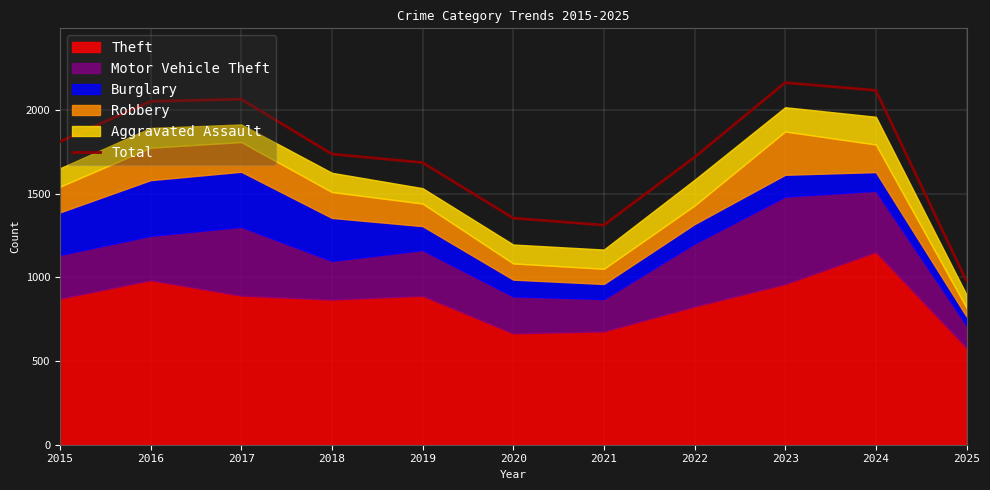

What is the change in value from 2023 to 2025?

-1186